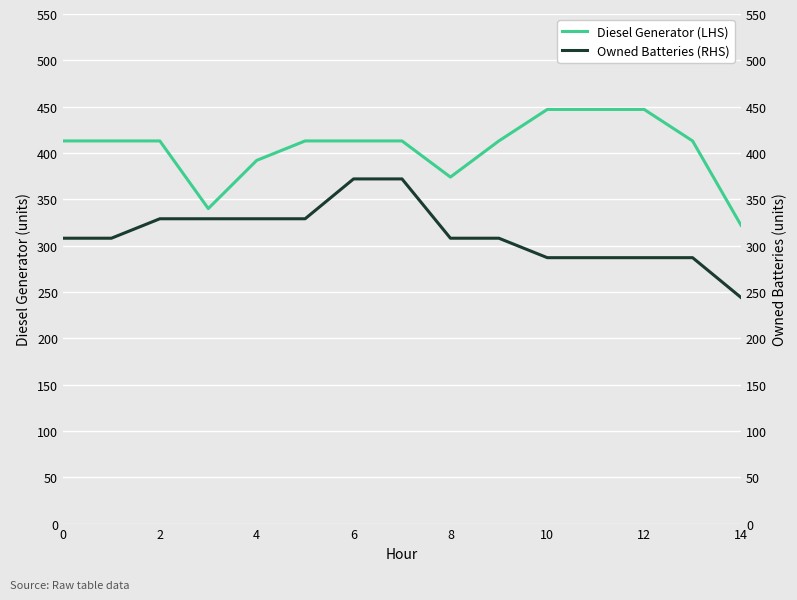

True or false: Diesel Generator (LHS) and Owned Batteries (RHS) intersect in this chart.

False